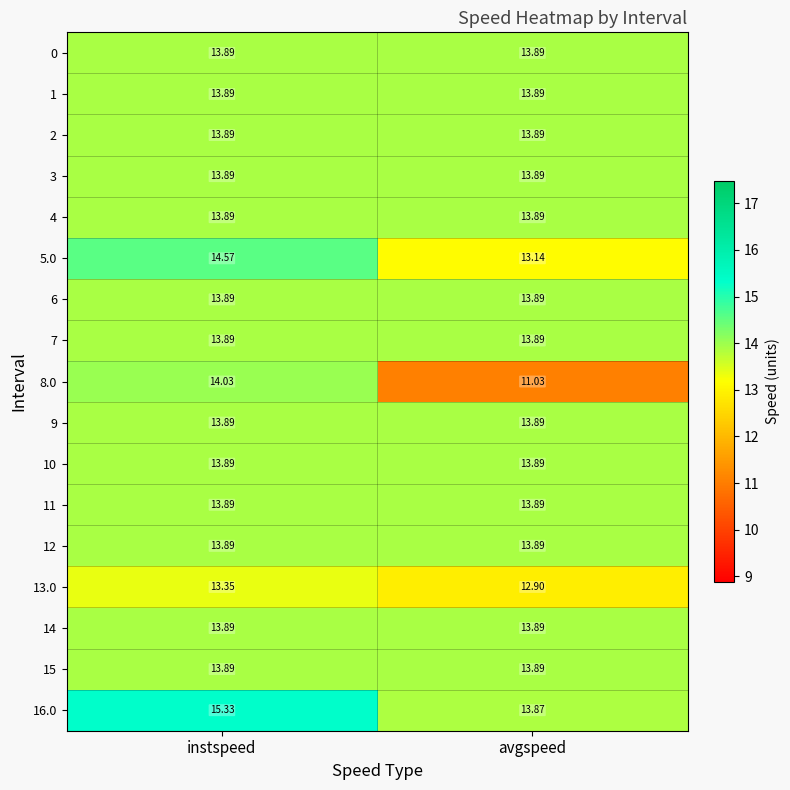

What is the total value across all series at avgspeed?

231.5